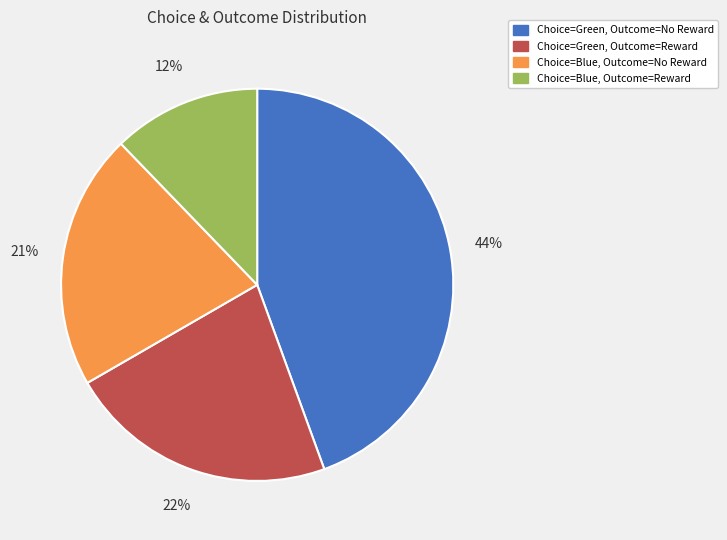

Count the number of slices in the pie.

4